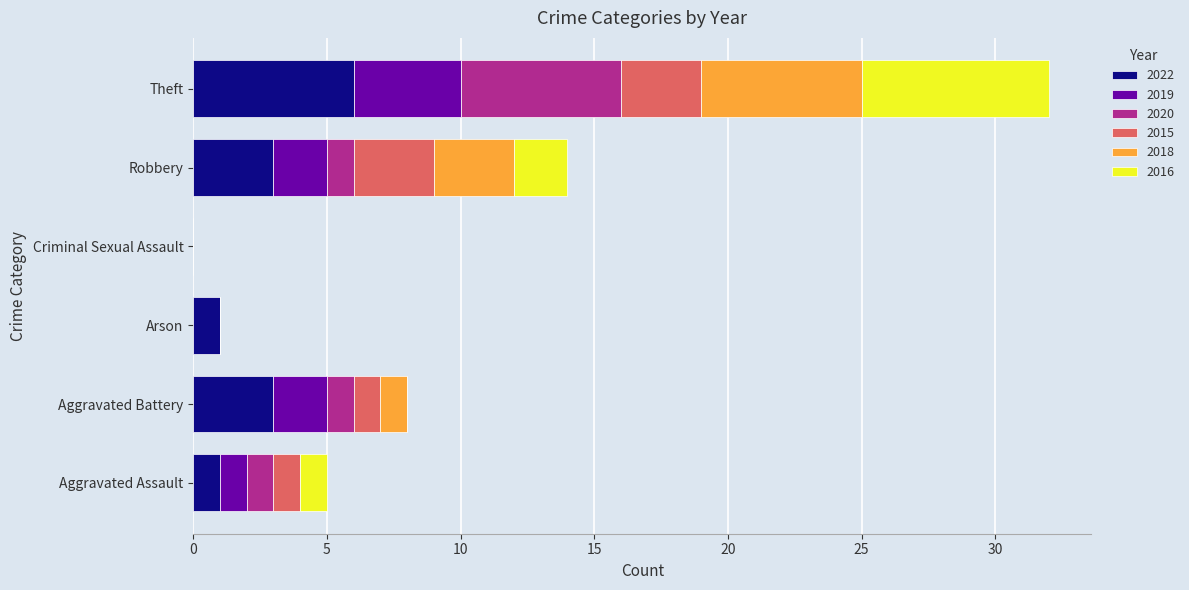

How many data points does each series have?

6